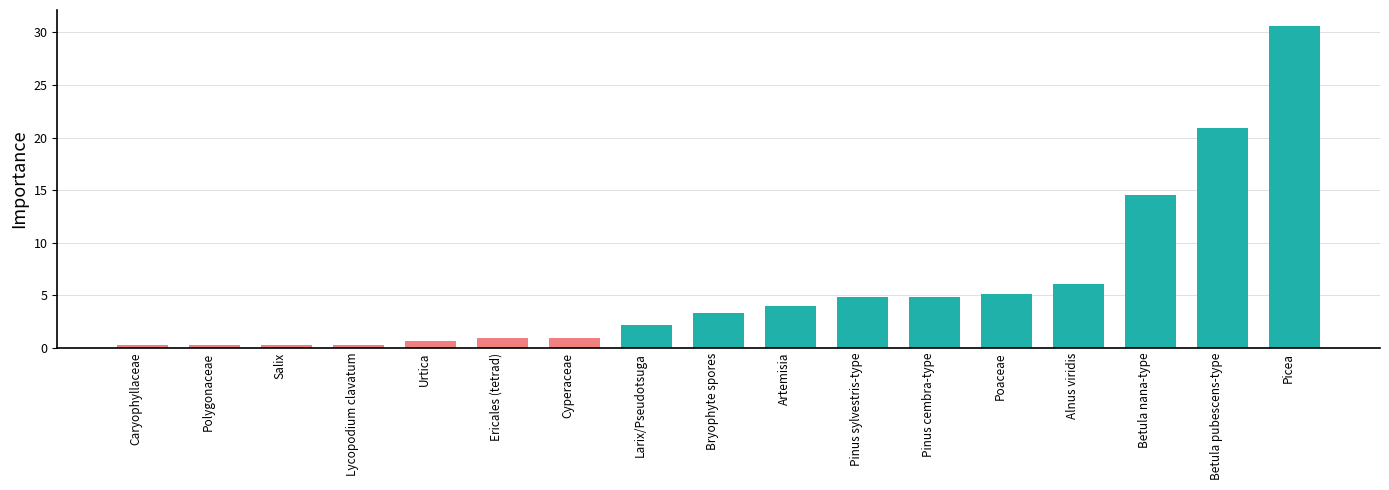

What is the label of the 9th bar from the left?

Bryophyte spores